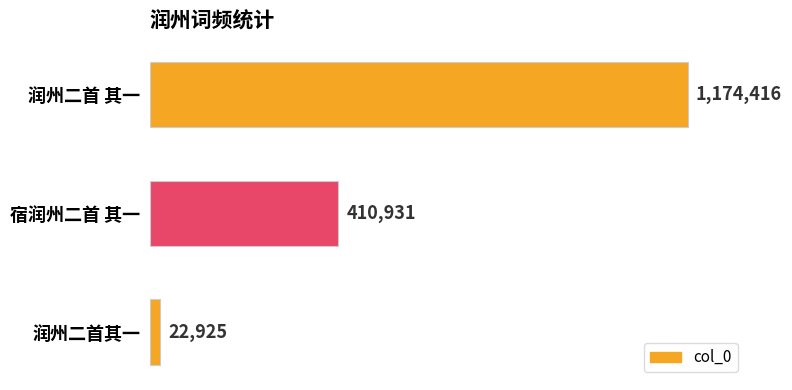

Rank the categories by value from highest to lowest.

润州二首 其一, 宿润州二首 其一, 润州二首其一